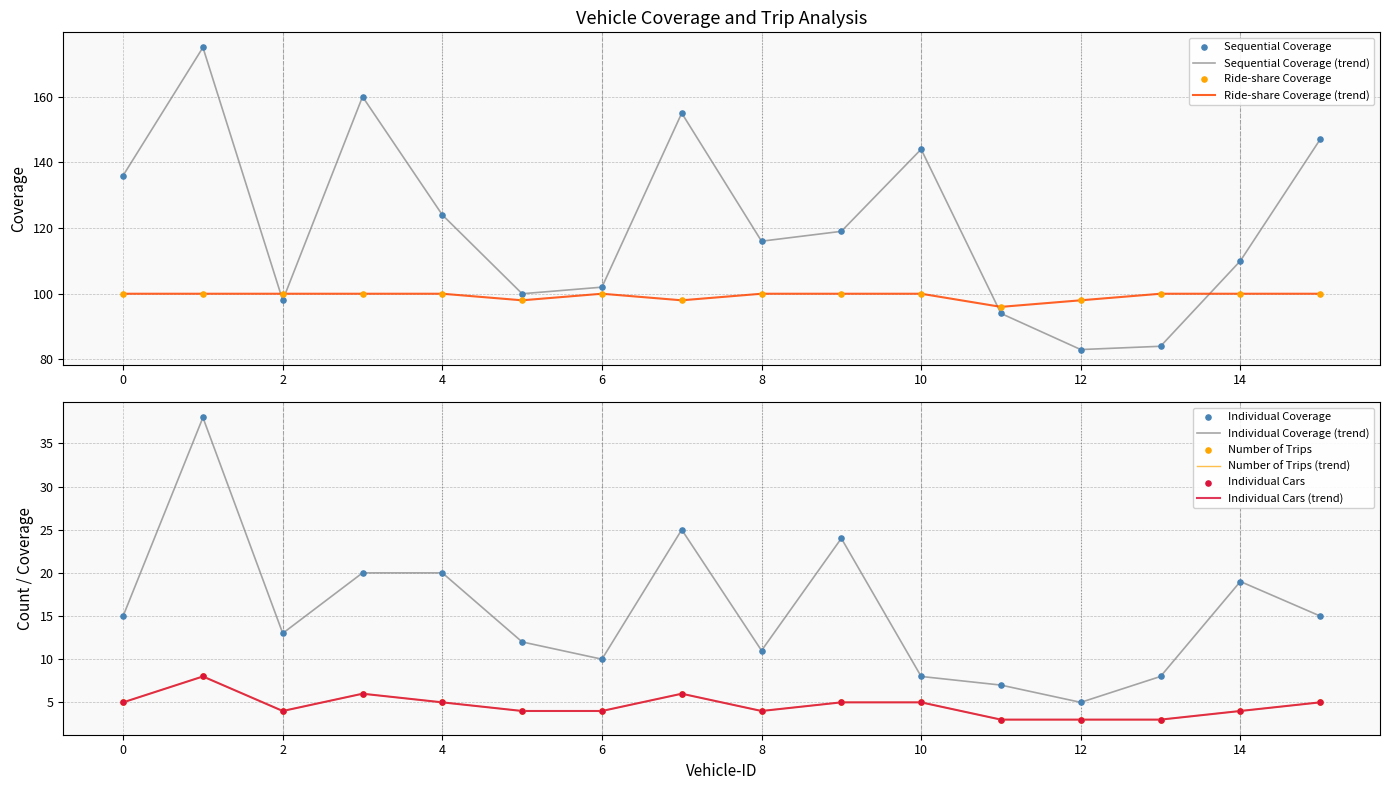

What are all the series names shown in the legend?

Sequential Coverage, Ride-share Coverage, Individual Coverage, Number of Trips, Individual Cars